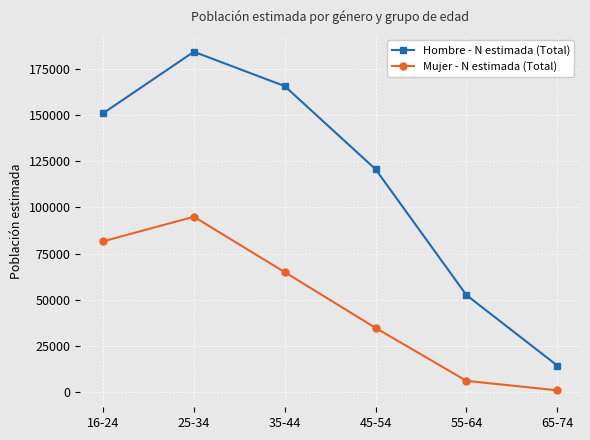

Which series has the largest total across all categories?

Hombre - N estimada (Total)